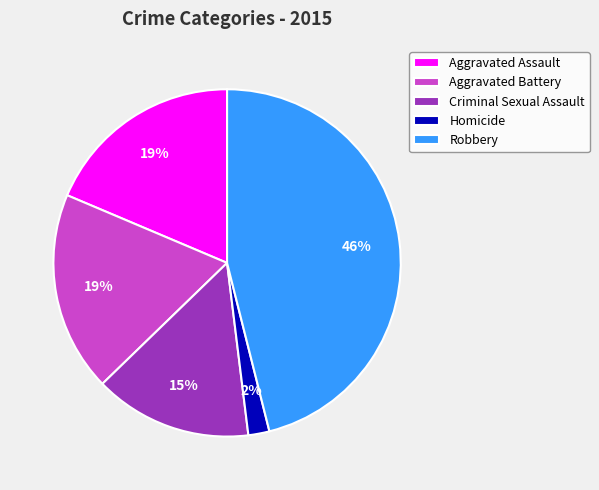

What is the ratio of the value at Homicide to the value at Aggravated Battery?

0.1